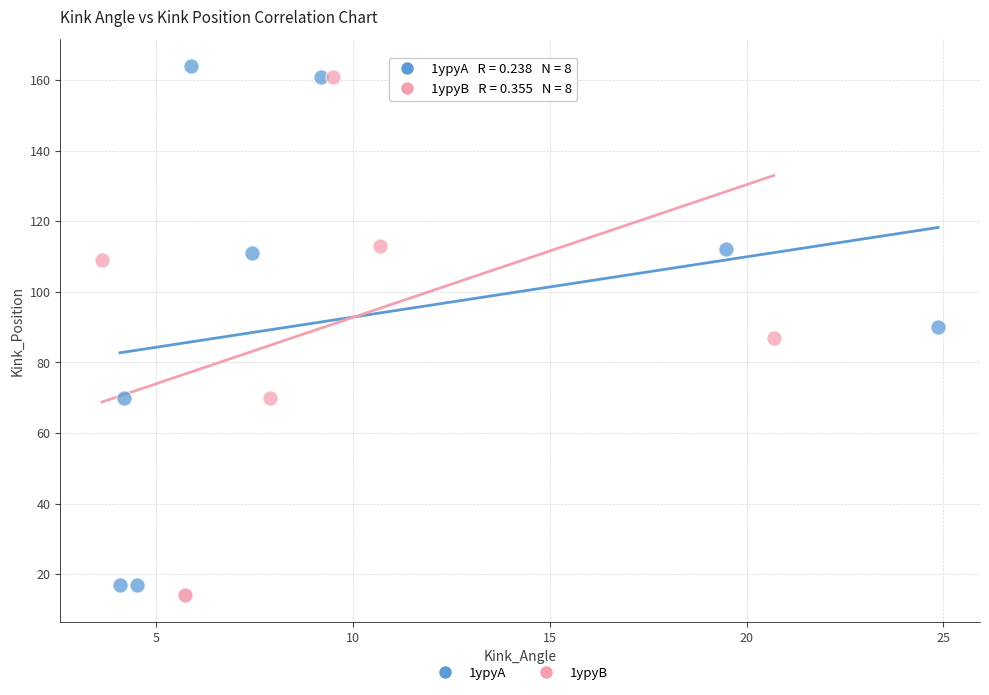

Which series has the largest Y range (max minus min)?

1ypyB